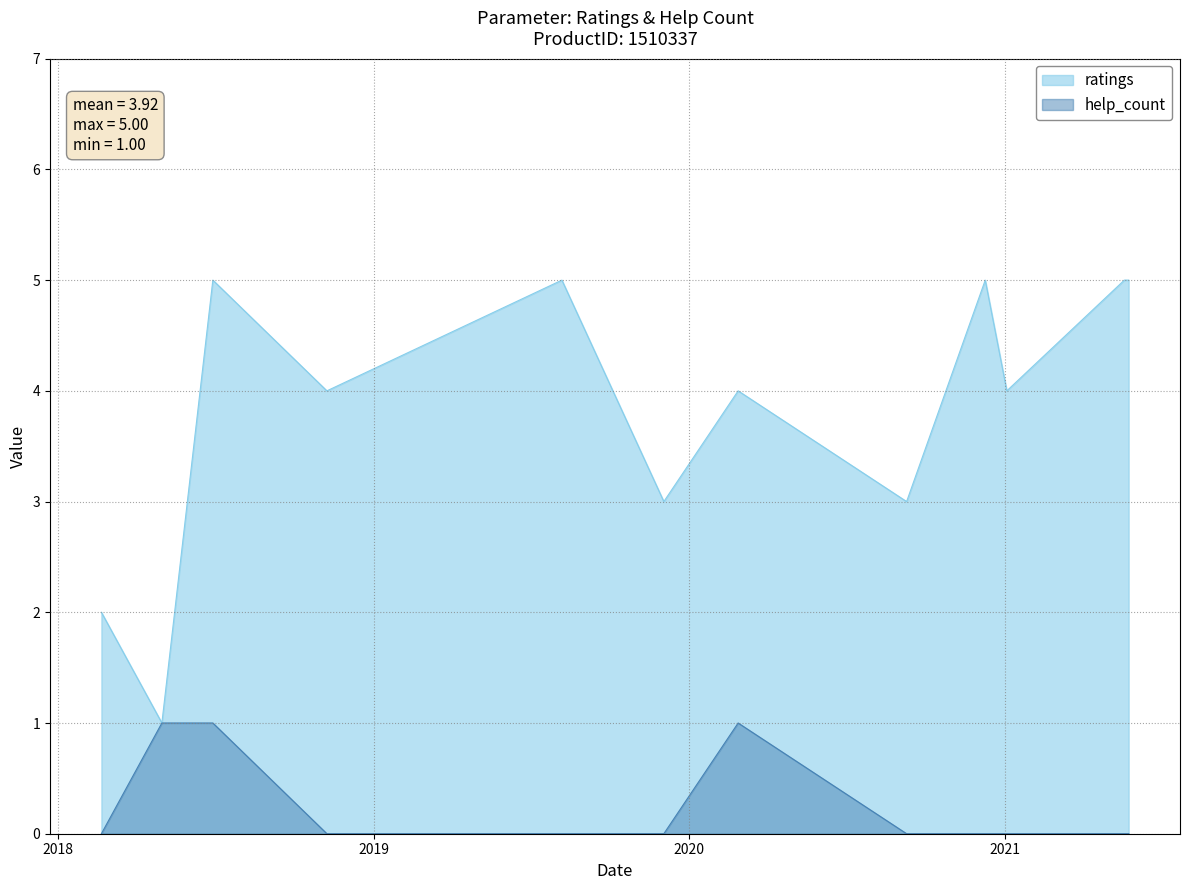

At which label is ratings closest to 3?

2020.09.09